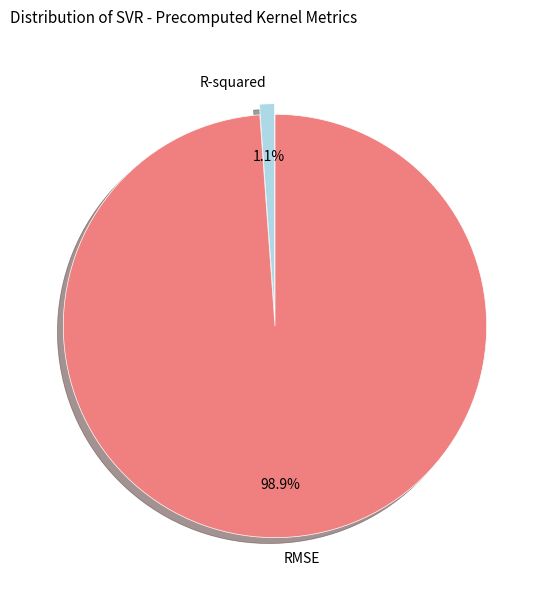

Rank the categories by value from highest to lowest.

RMSE, R-squared